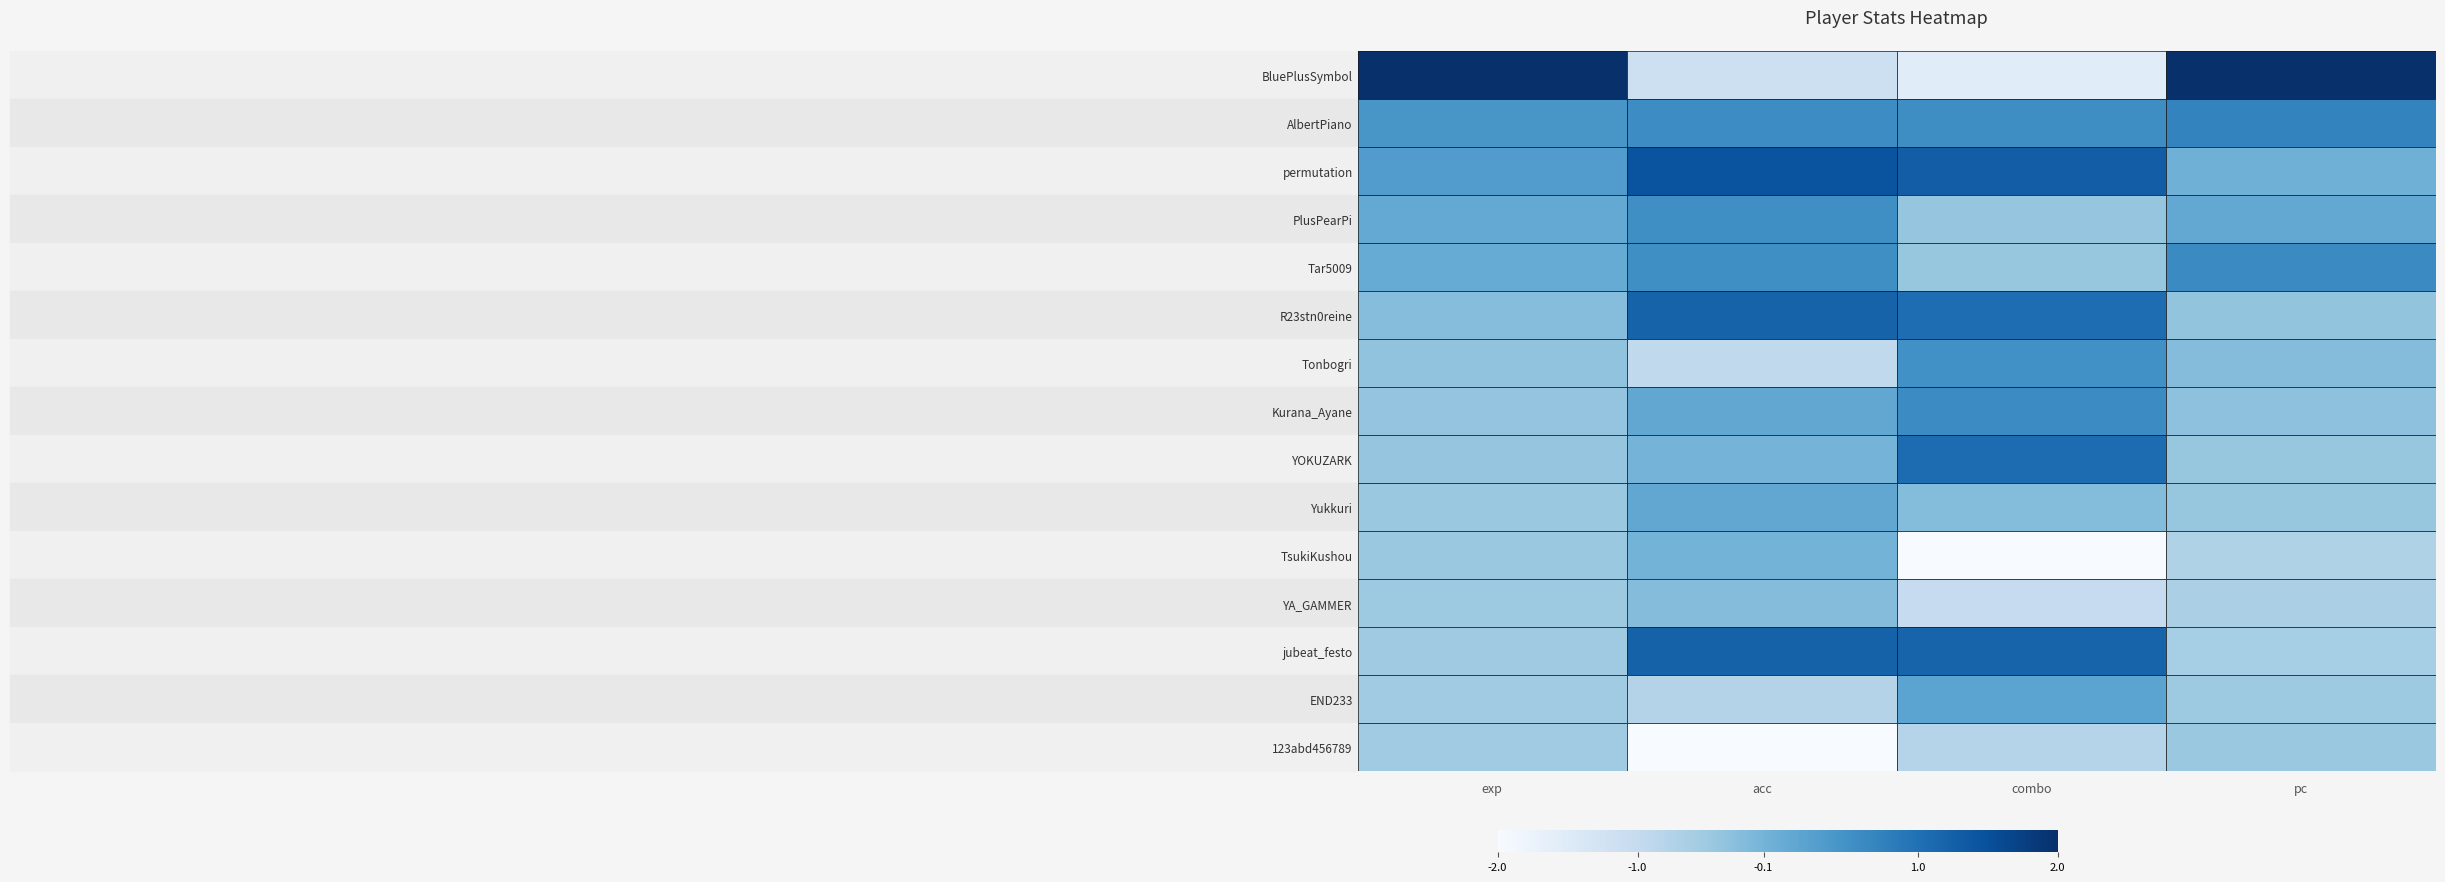

How many series are shown in this chart?

15